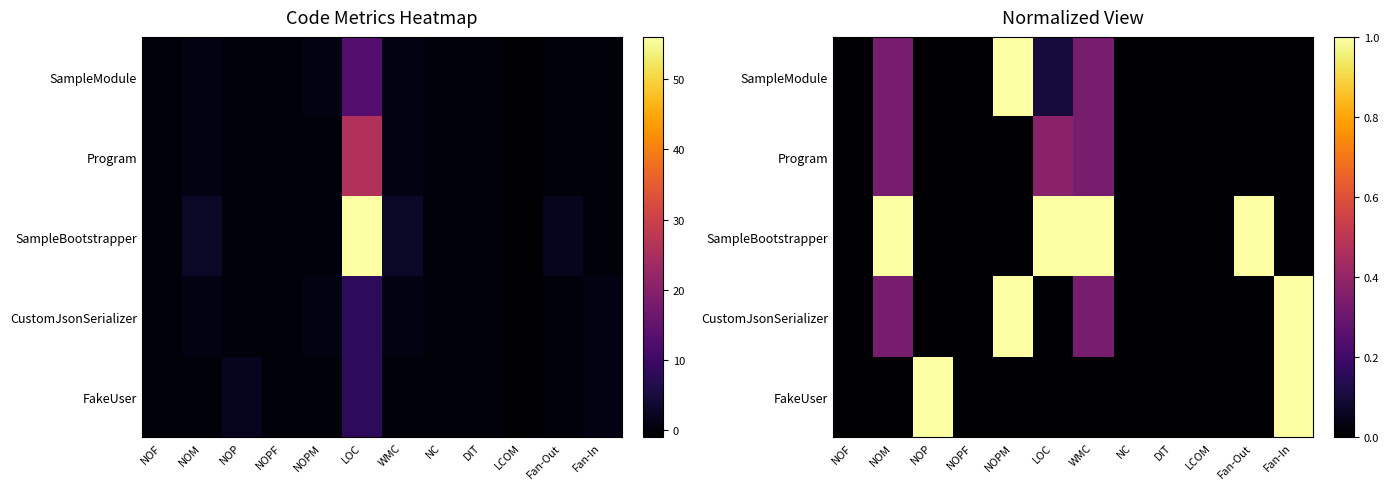

How many data points in SampleBootstrapper are above 0?

4